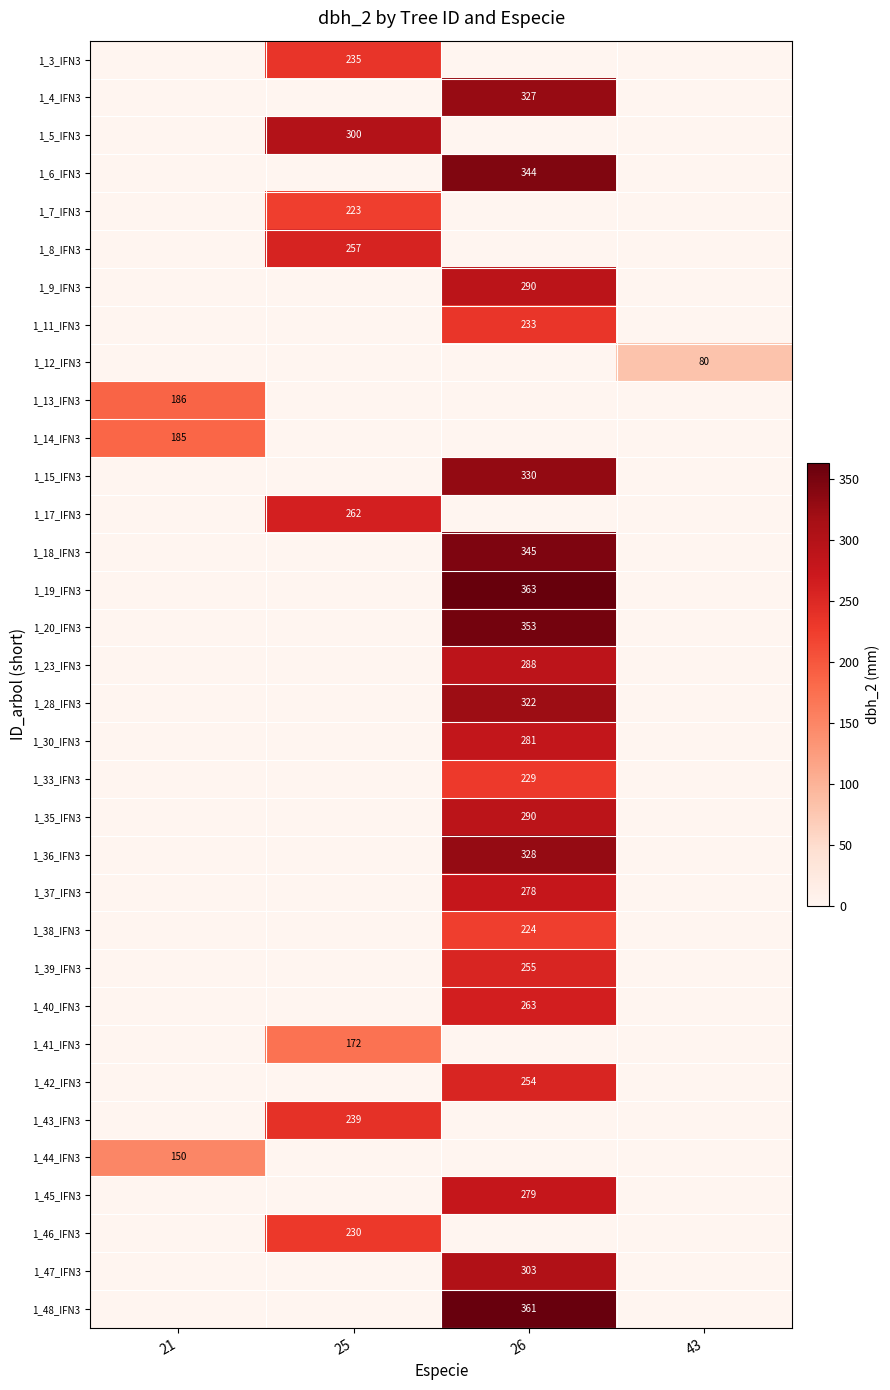

The 1_36_IFN3 series shows 526 at 26. True or false?

False